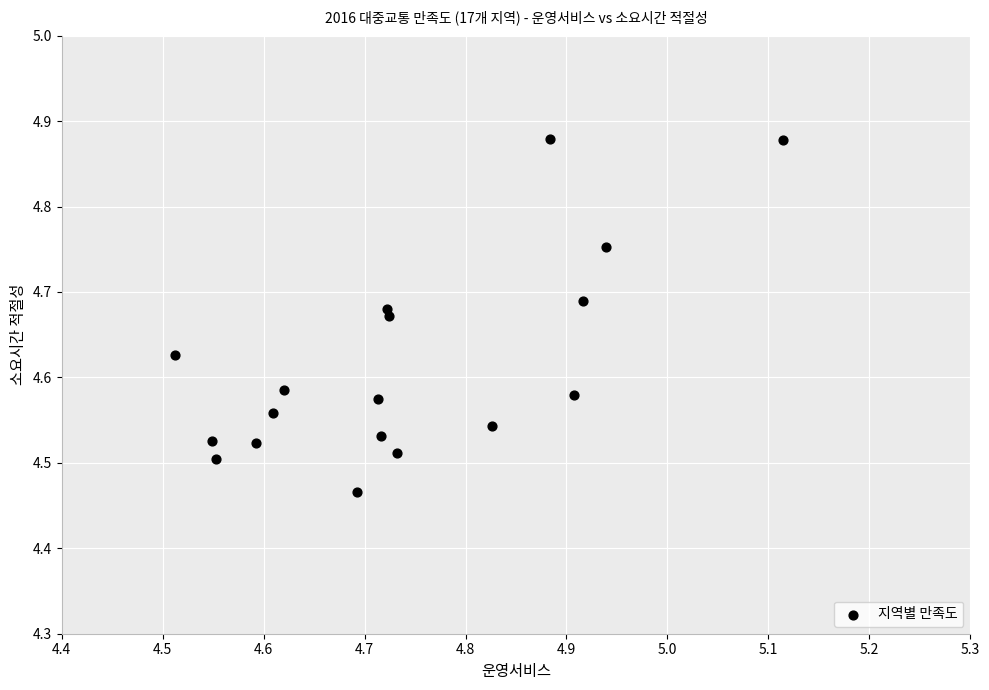

What is the range of X values (max minus min)?

0.6